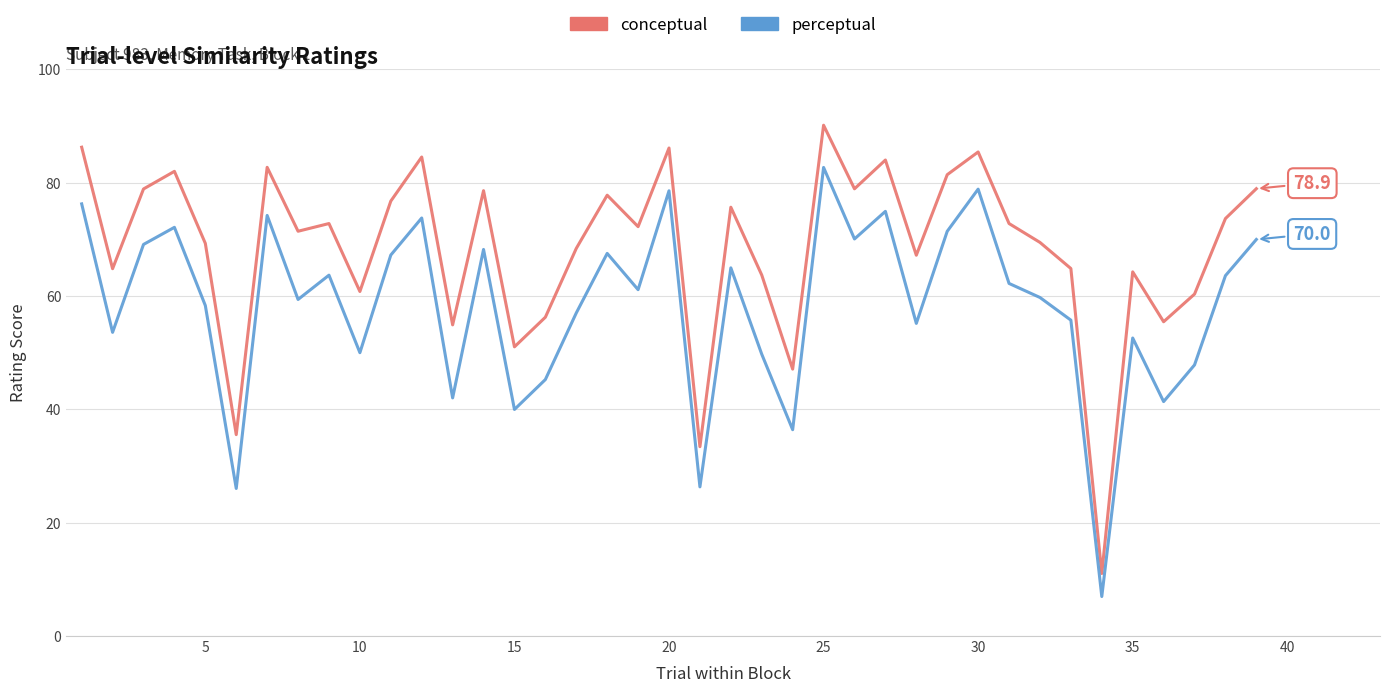

List the series in order of their peak value, lowest first.

perceptual, conceptual